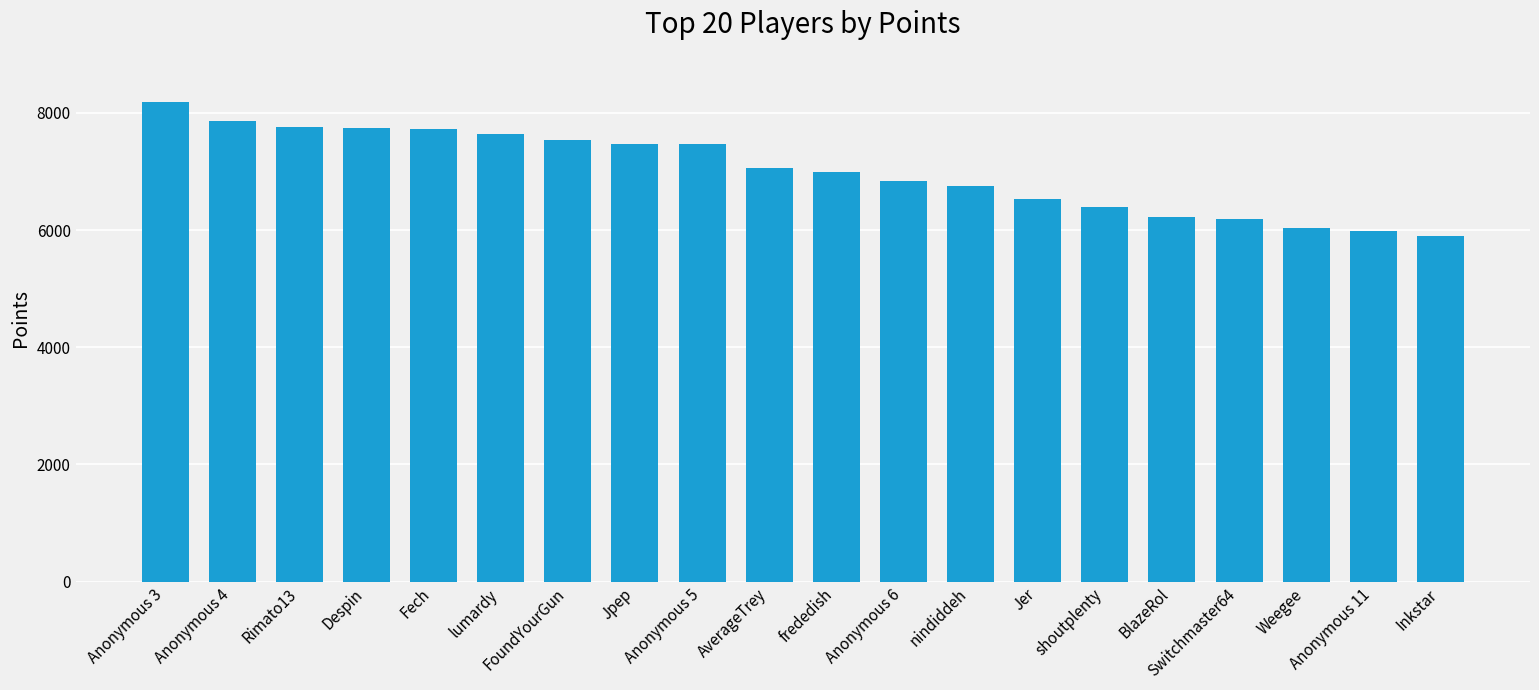

Does the chart contain stacked bars?

No